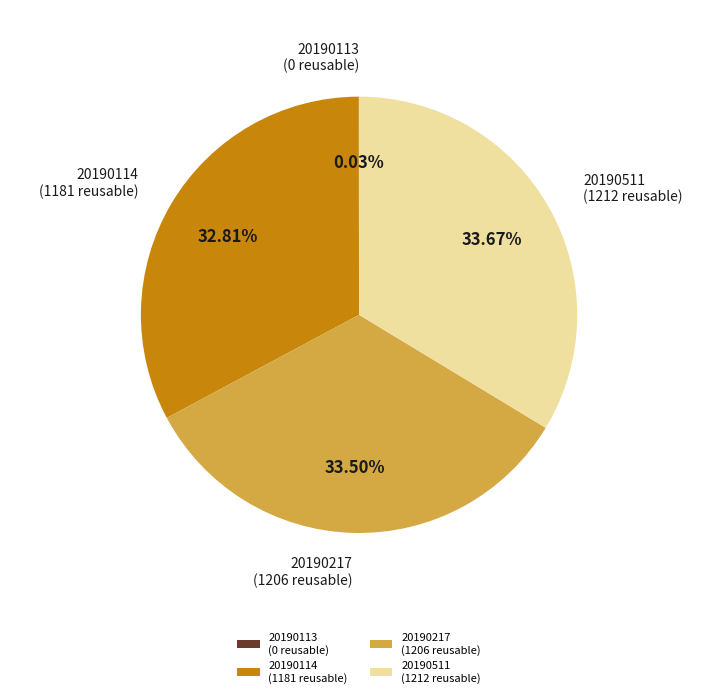

Do 20190511 (1212 reusable) and 20190217 (1206 reusable) together represent more than half of the pie?

Yes